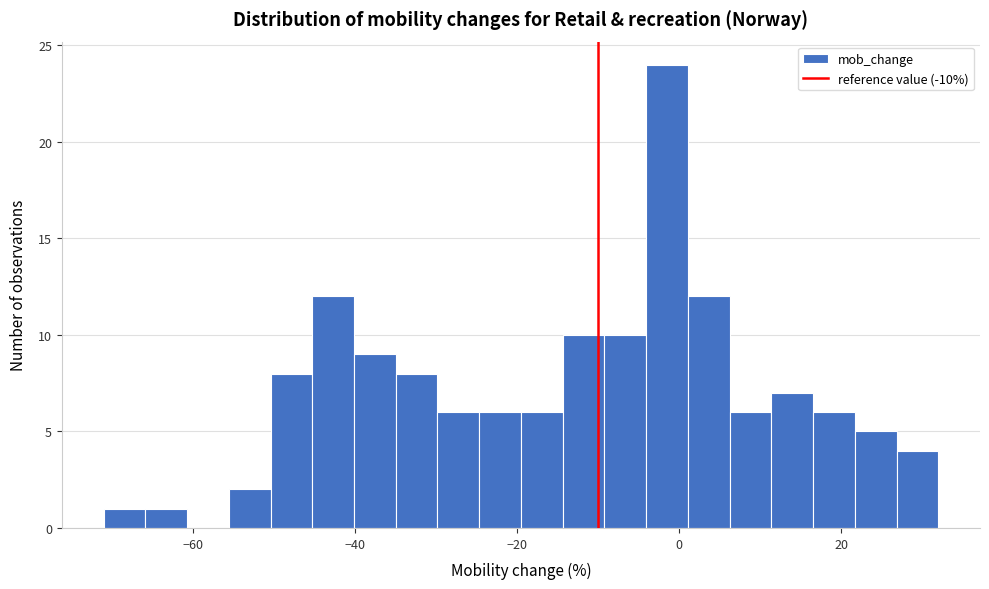

Read against the x-axis, roughly where is the centre of the tallest bar?

-2